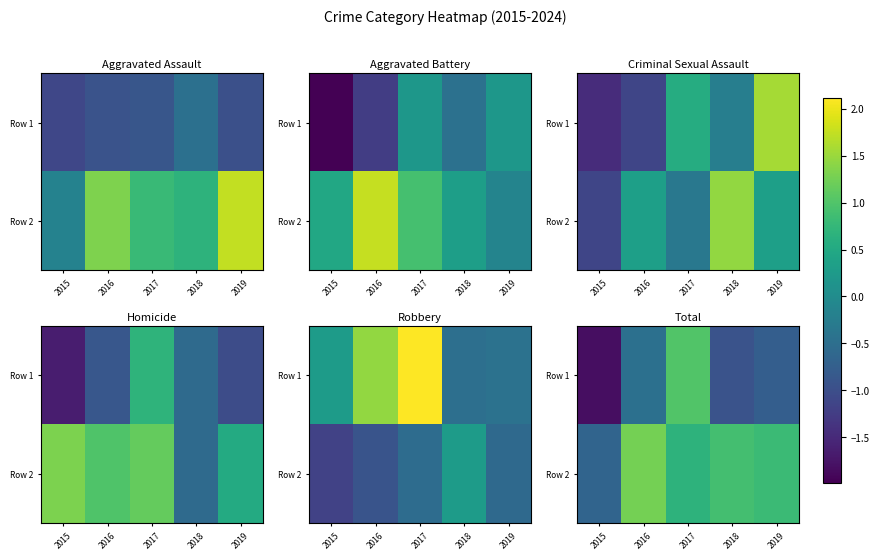

What is the difference between the Row 2 values at 2019 and 2017?

0.1